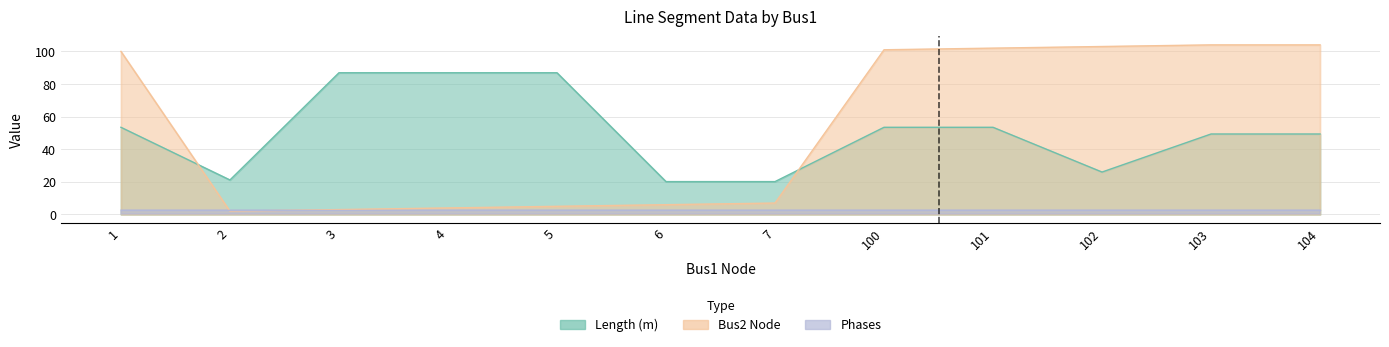

What is the sum of all Length values?

607.3